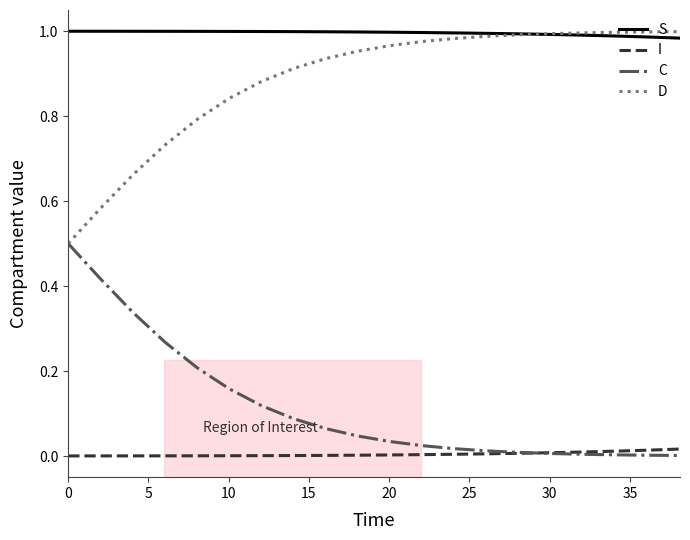

Which series has the largest total across all categories?

S